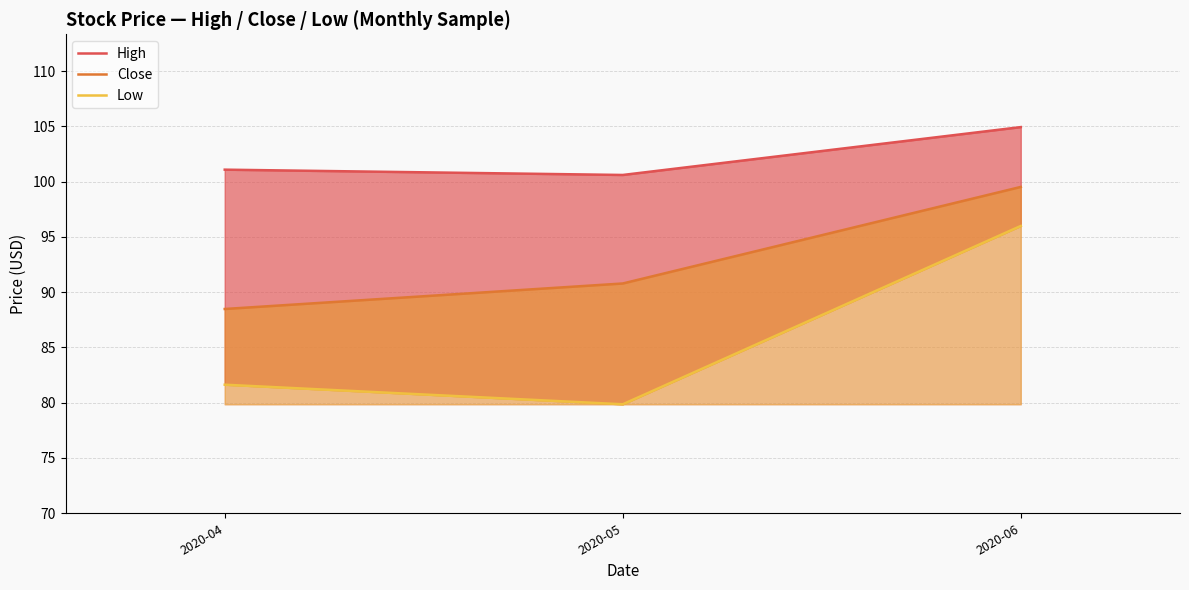

What is the maximum value shown in the chart?

104.9